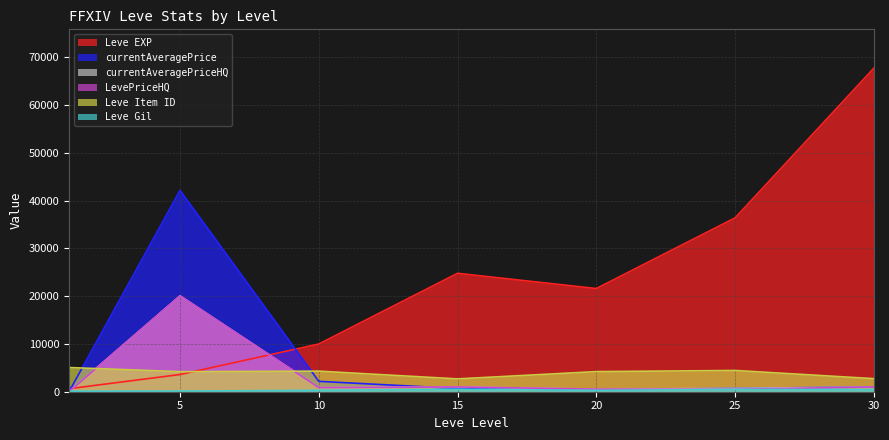

What is the smallest value displayed?

0.7